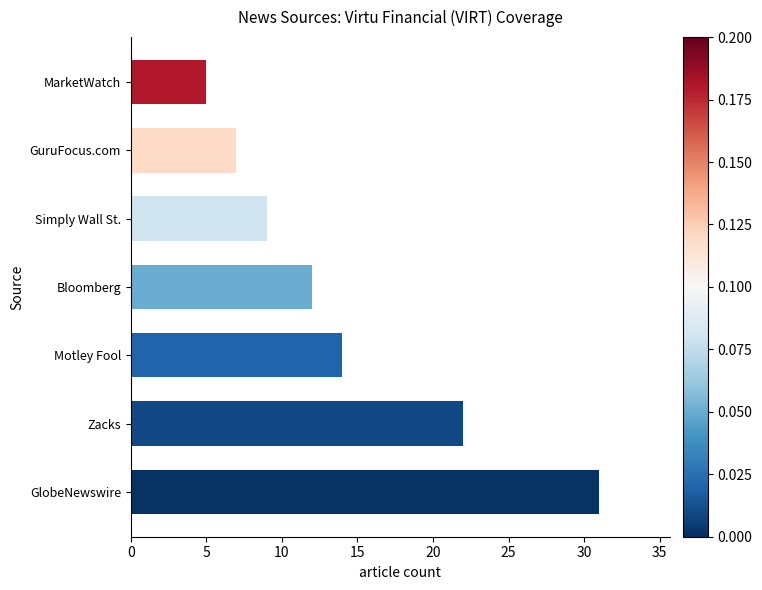

What is the sum of all values?

100